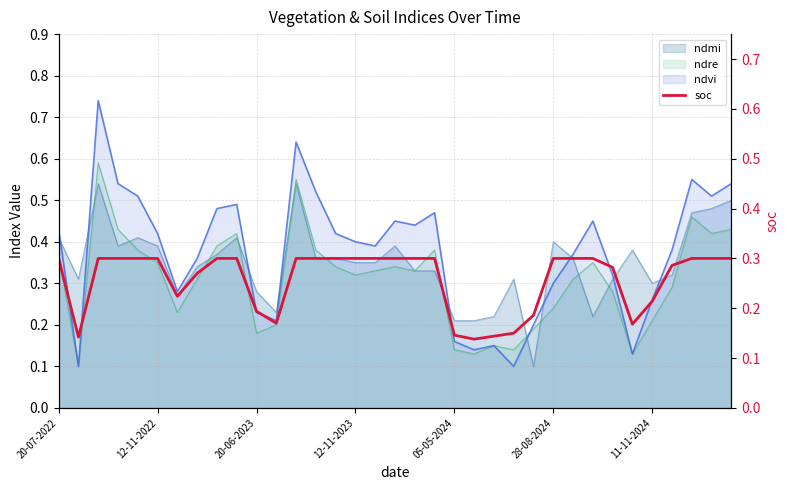

Is it true that the value at 8 is 0.3?

True